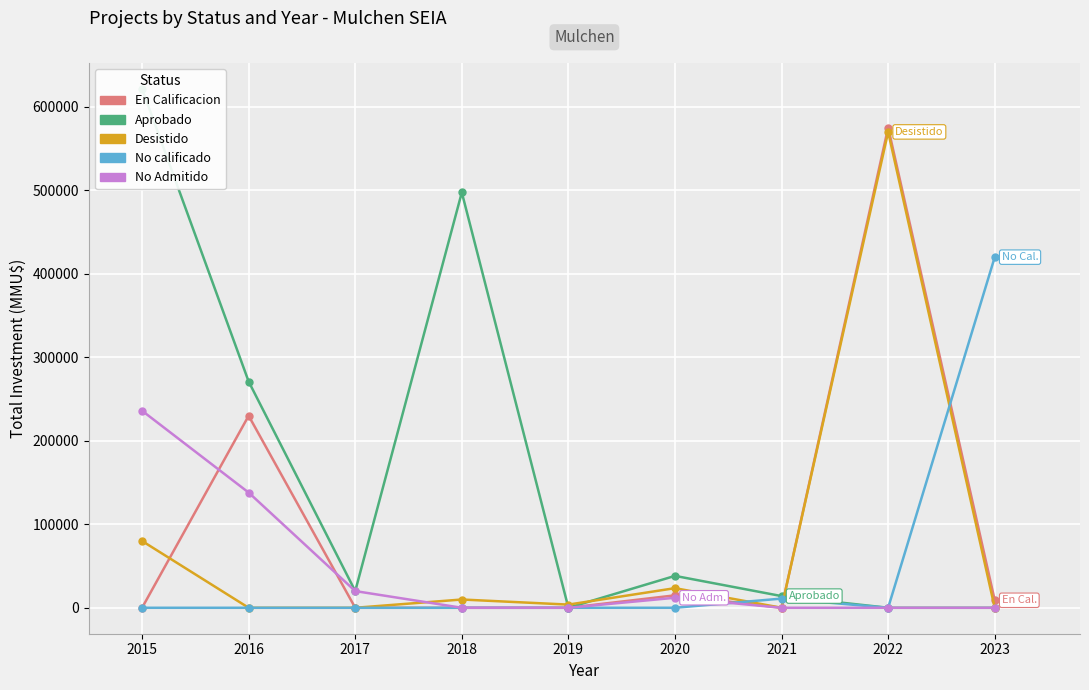

Which category has the highest value in the En Calificacion series?

2022